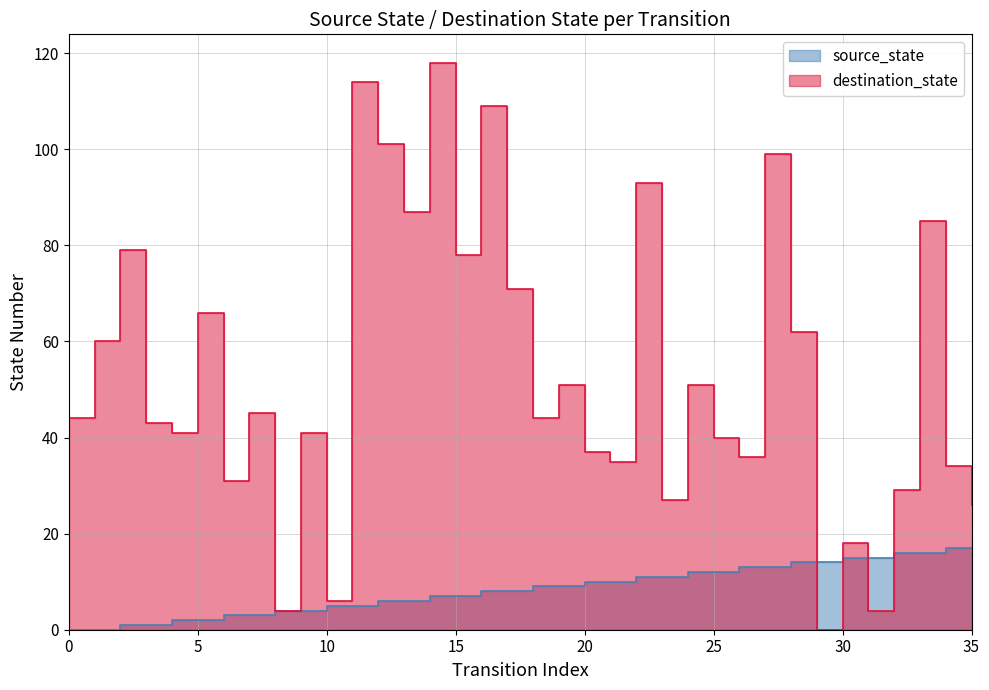

What is the value of the source_state point at the 13th from the left?

6